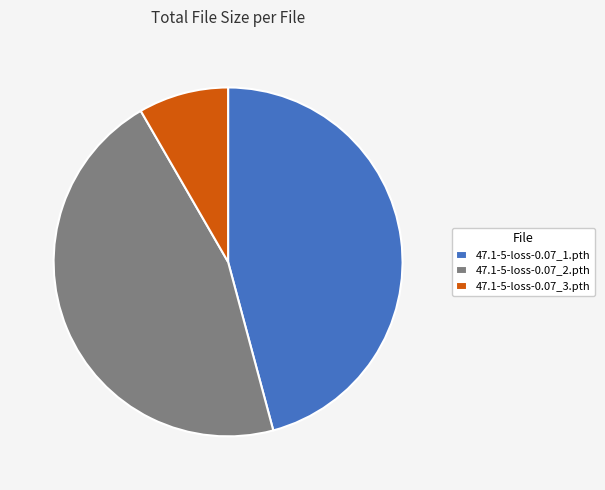

Which has a higher value, 47.1-5-loss-0.07_3.pth or 47.1-5-loss-0.07_1.pth?

47.1-5-loss-0.07_1.pth